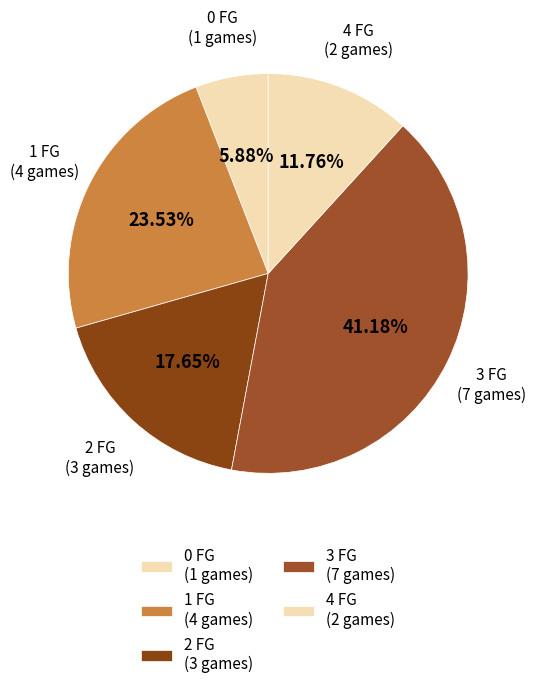

Combined, do 4 FG (2 games) and 0 FG (1 games) account for over 50%?

No